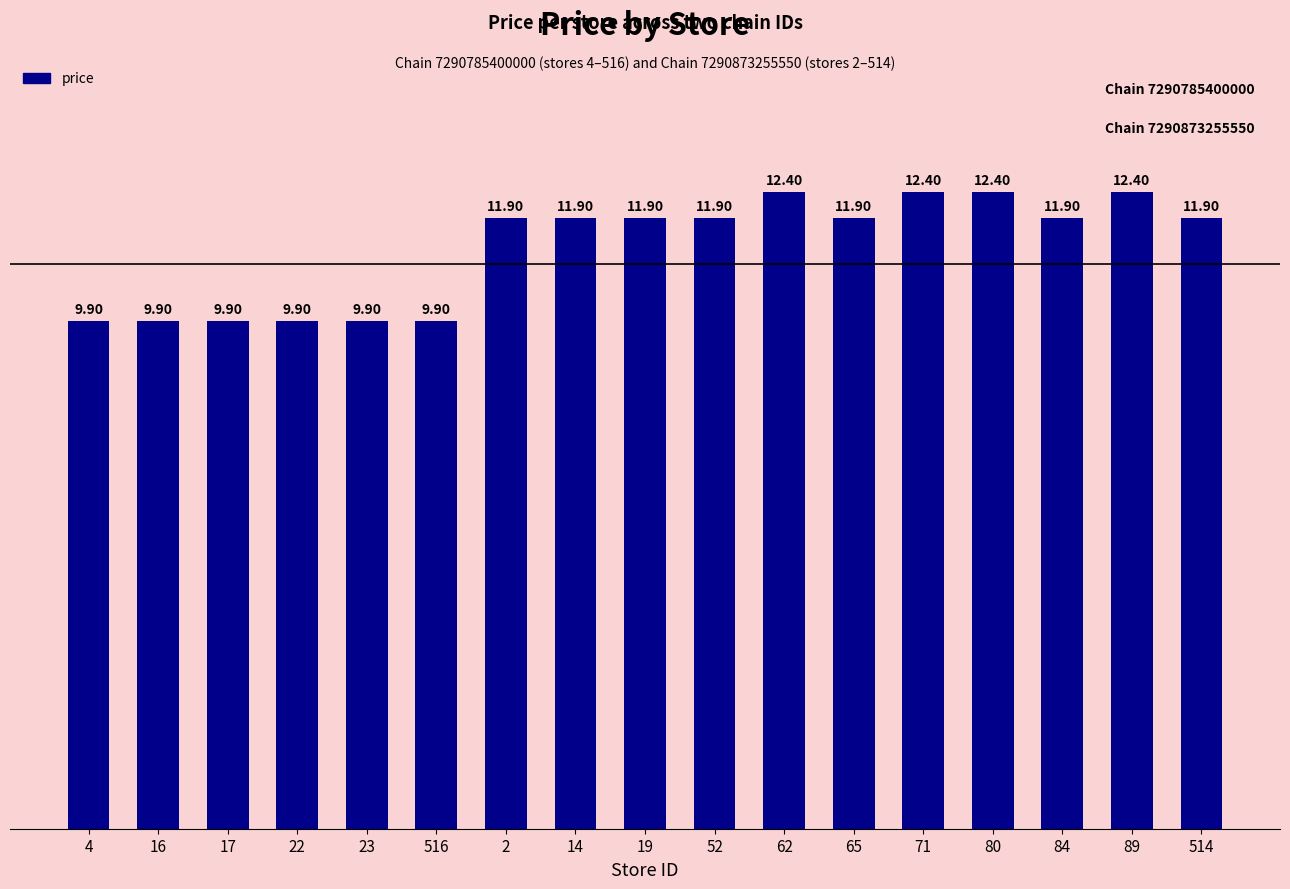

How many bars are there in total?

17